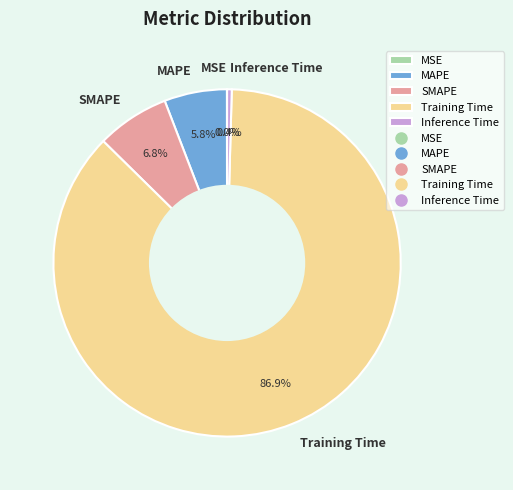

Which category has the biggest portion of the pie?

Training Time